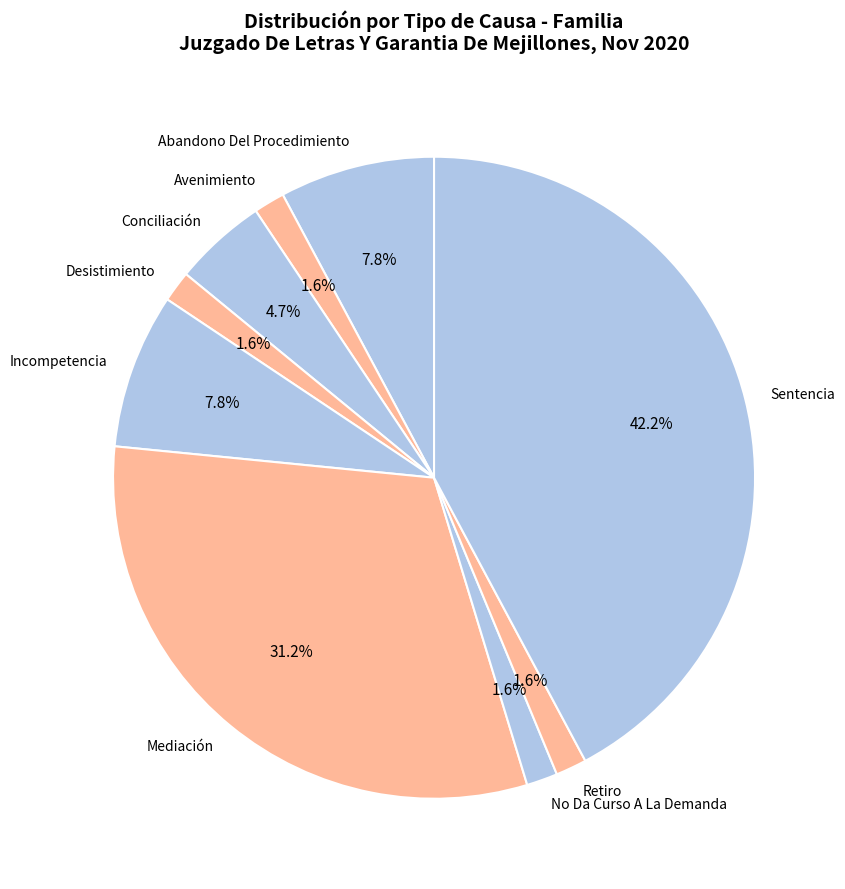

Between Conciliación and Sentencia, which is larger?

Sentencia